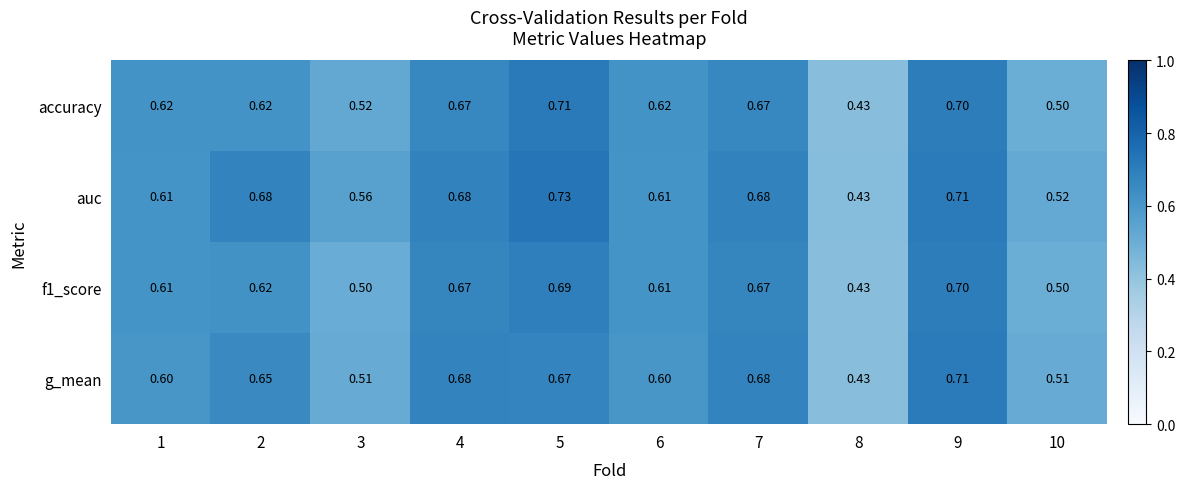

At how many categories does at least one series exceed 0?

10